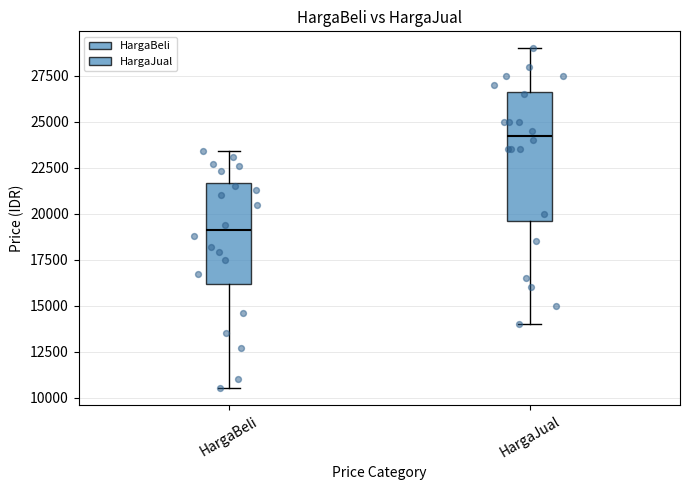

Reading left to right, transcribe this box plot: for each box, give where its median line is, the range the box spans, and where its two whiskers end, as read against the y-axis. The values are not printed on the chart, so give them approximately, as read against the axis.

HargaBeli: median 19000, box 16000 to 21500, whiskers 10500 to 23500
HargaJual: median 24500, box 19500 to 26500, whiskers 14000 to 29000